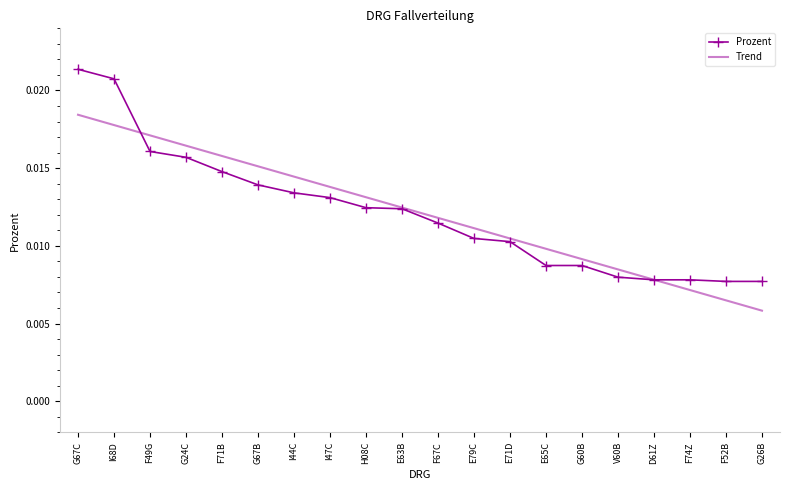

Rank the categories by Trend value from lowest to highest.

G26B, F52B, F74Z, D61Z, V60B, G60B, E65C, E71D, E79C, F67C, E63B, H08C, I47C, I44C, G67B, F71B, G24C, F49G, I68D, G67C